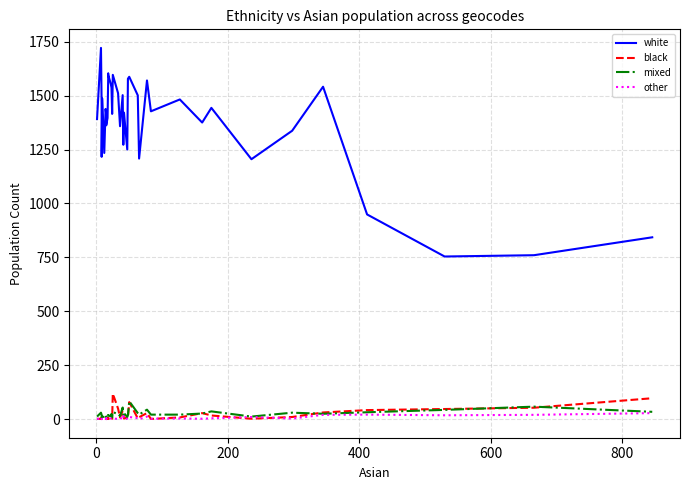

What are all the series names shown in the legend?

white, black, mixed, other